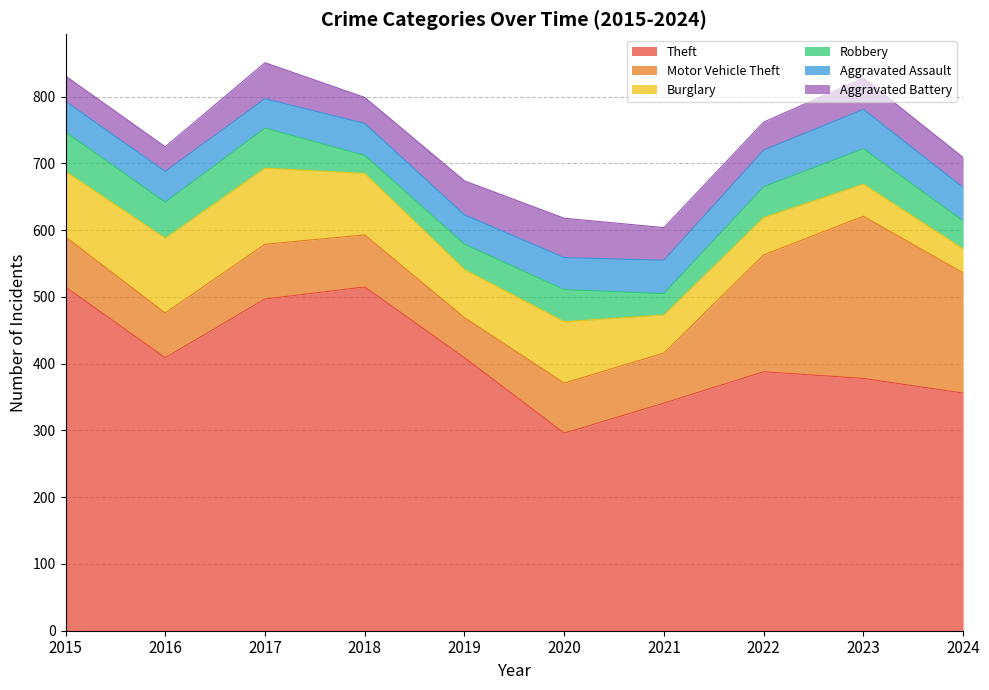

The value of Robbery at 2021 is 32. True or false?

True